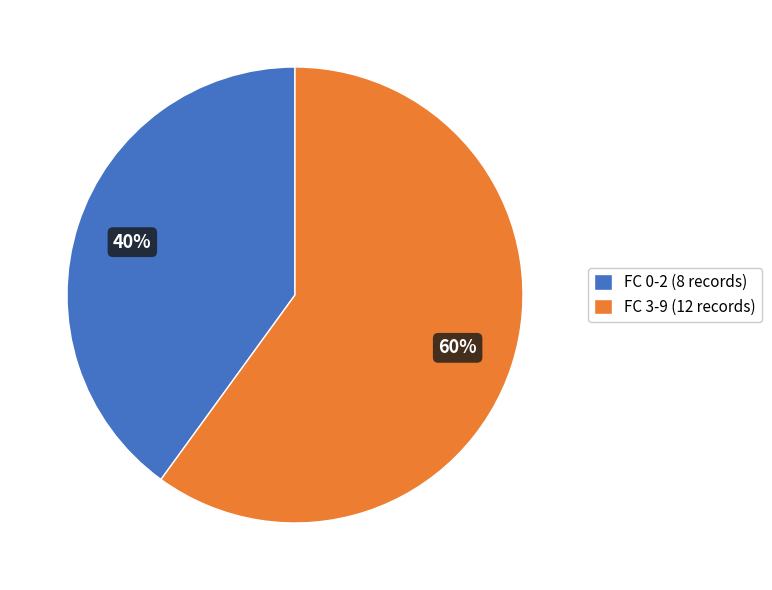

Is it true that FC 0-2 (8 records) is 52% of the pie?

False